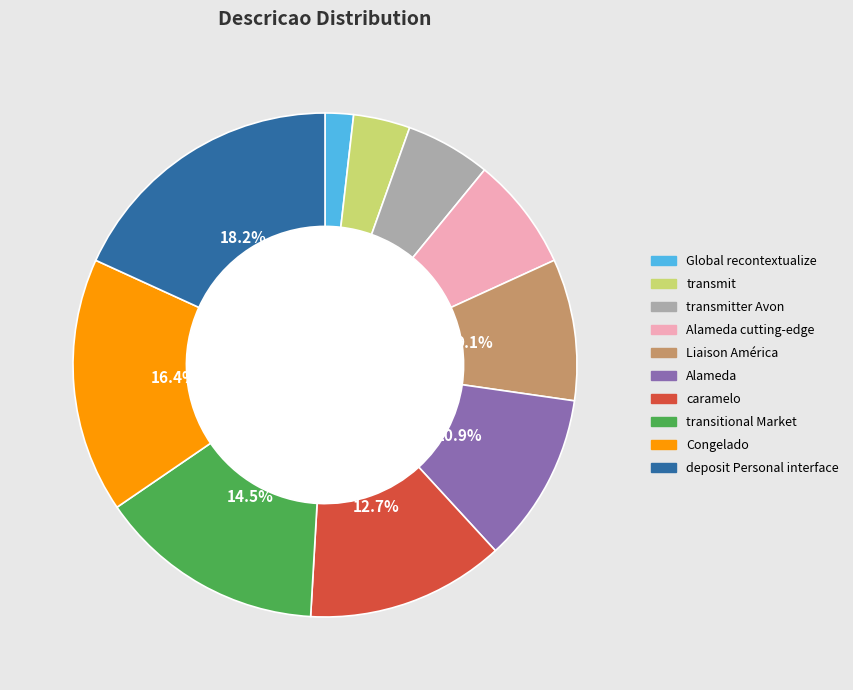

How many slices are in this pie chart?

10